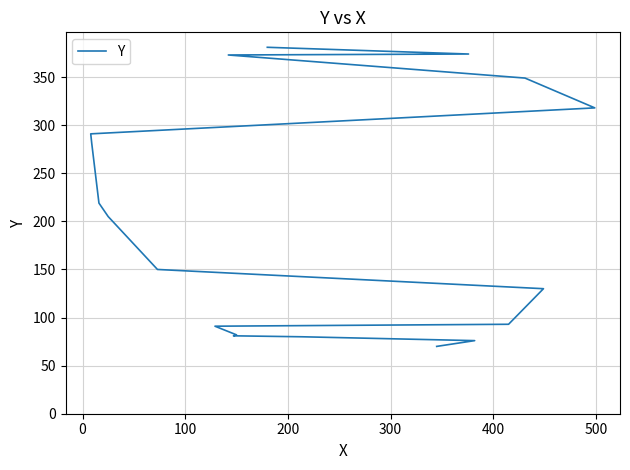

What is the greatest value displayed?

381